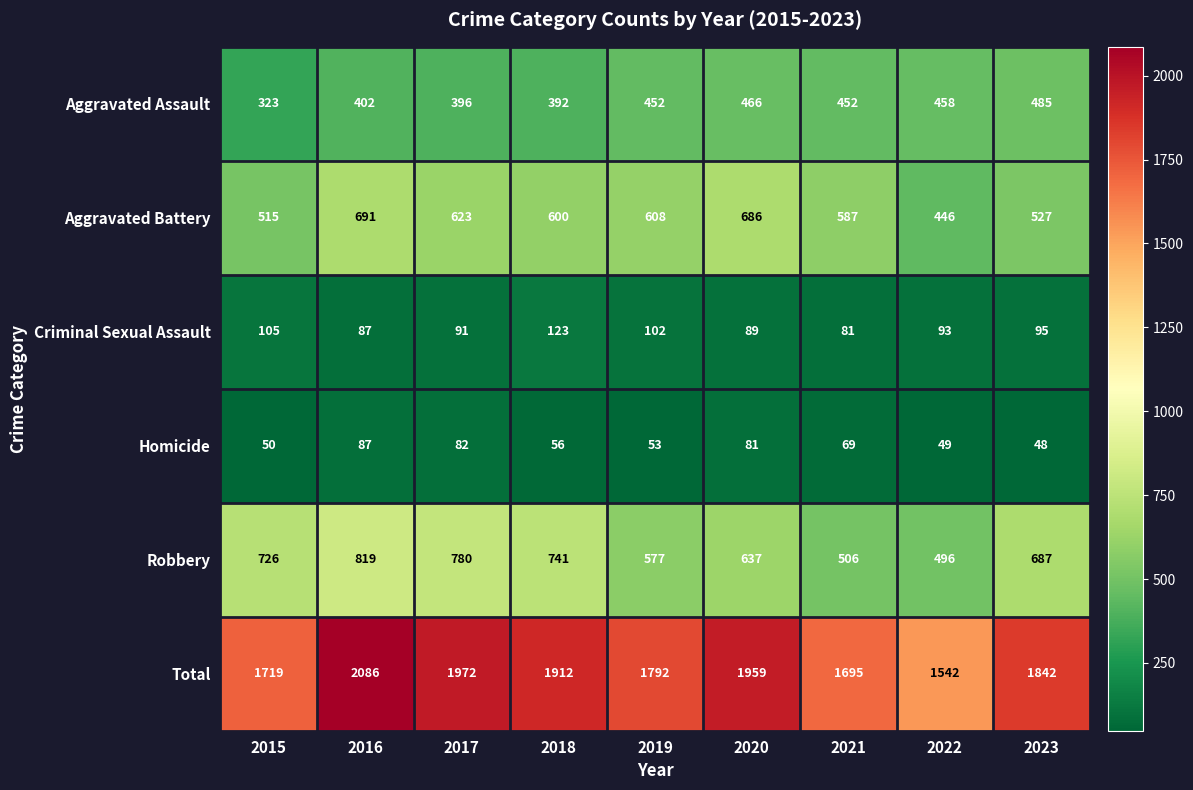

What is the total value across all series at 2021?

3390